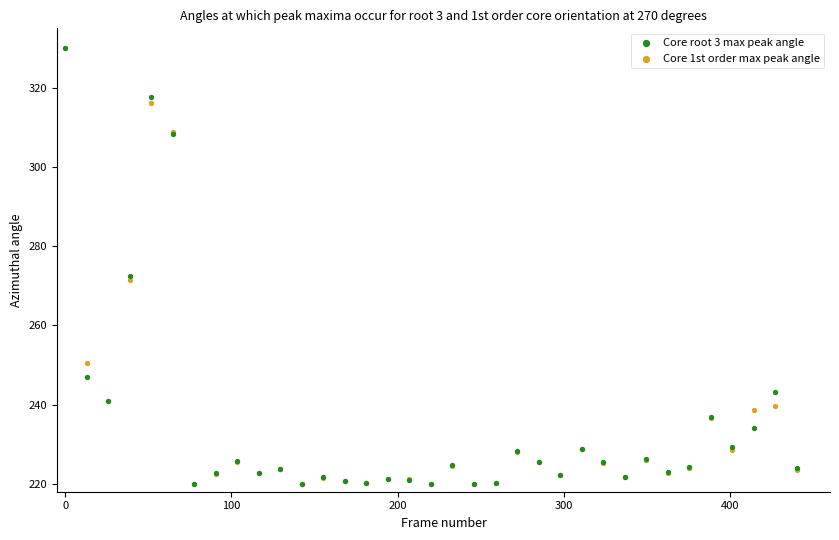

What are all the series names shown in the legend?

Core root 3 max peak angle, Core 1st order max peak angle